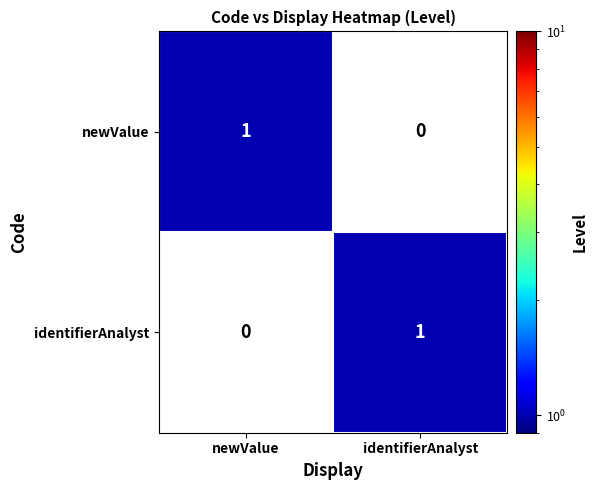

Rank the categories by identifierAnalyst value from lowest to highest.

newValue, identifierAnalyst